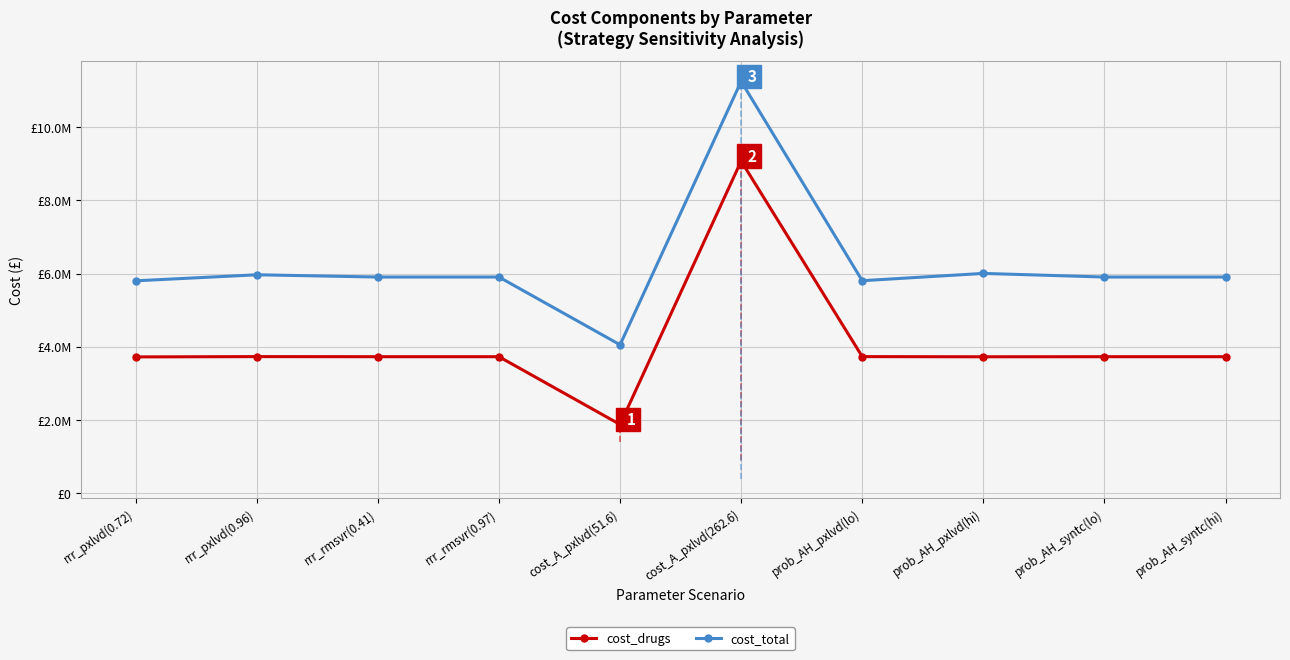

What is the sum of the cost_total values at prob_AH_pxlvd(hi) and prob_AH_syntc(hi)?

11909939.0